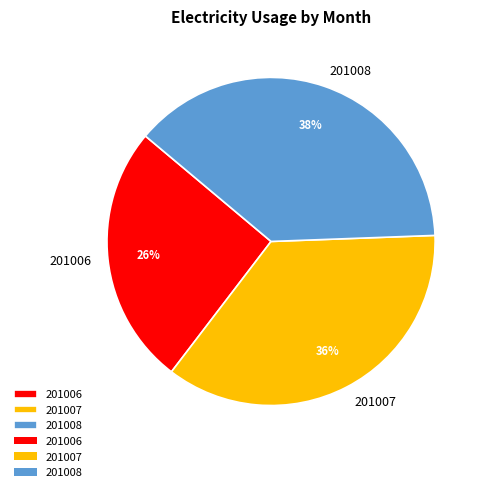

Is there a majority slice in this chart?

No